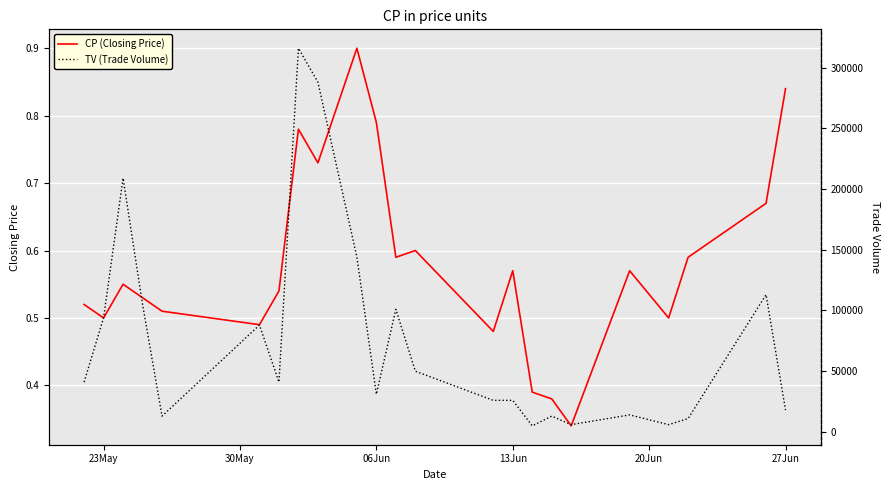

True or false: TV (Trade Volume) and CP (Closing Price) cross at least once.

False